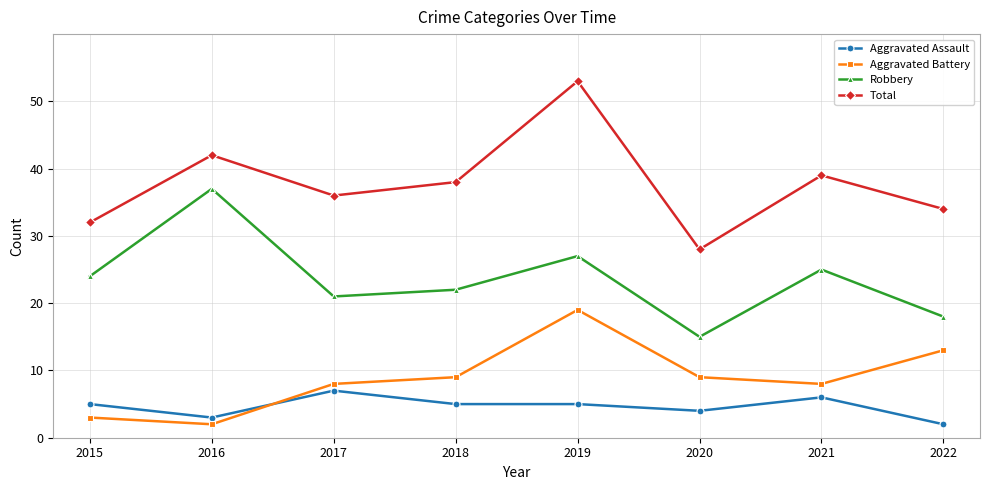

Which label corresponds to the largest value in the chart?

2019